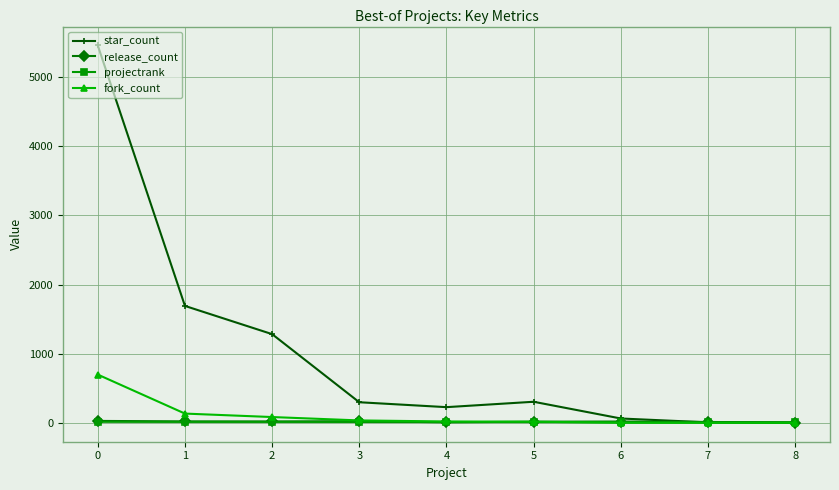

What is the maximum value shown in the chart?

5458